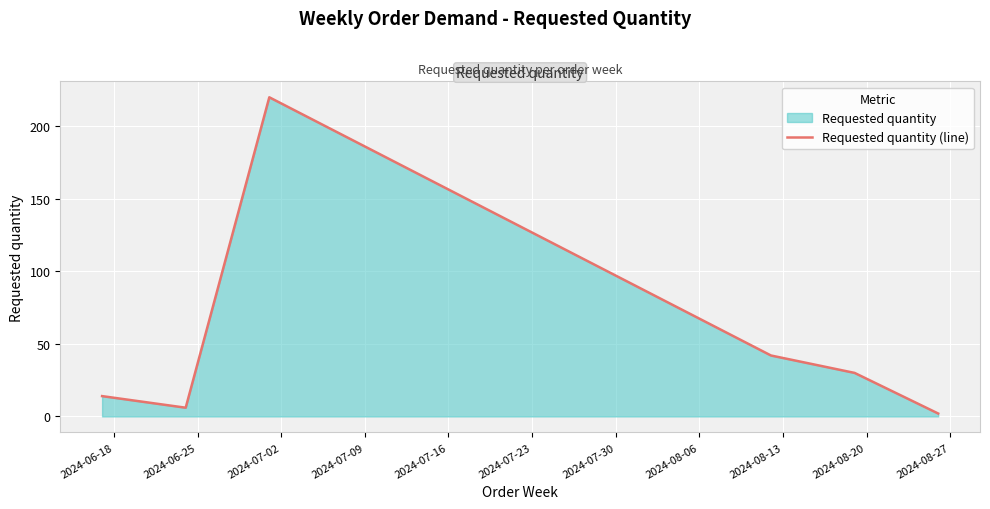

What is the difference between the maximum and minimum values?

218